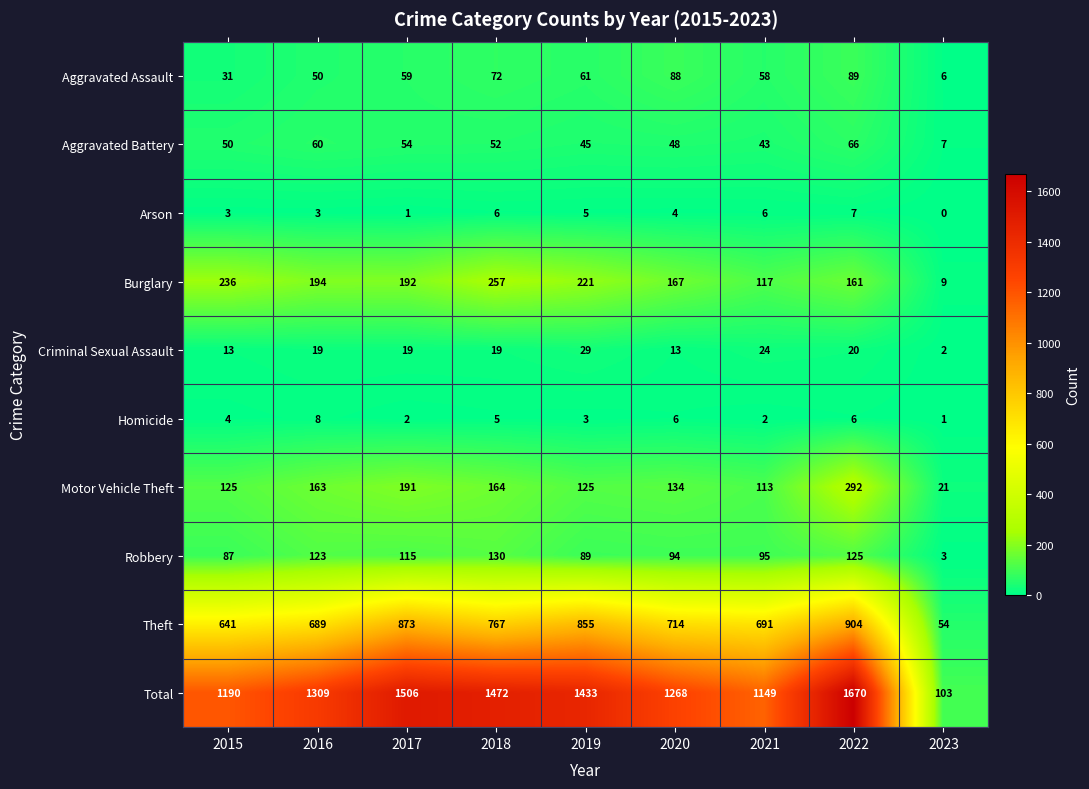

How many data points does each series have?

9